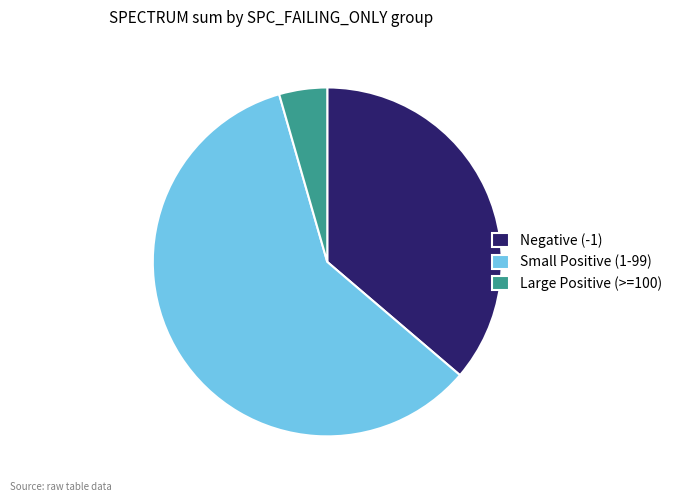

Does Small Positive (1-99) represent more than half of the total?

Yes